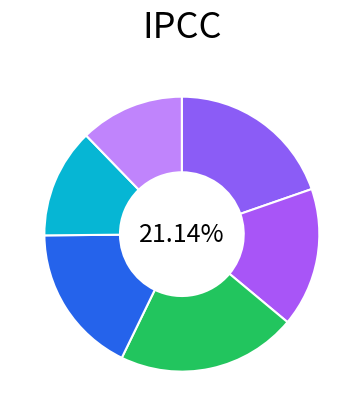

Does Tiền hàng 03/04/17 represent more than half of the total?

No